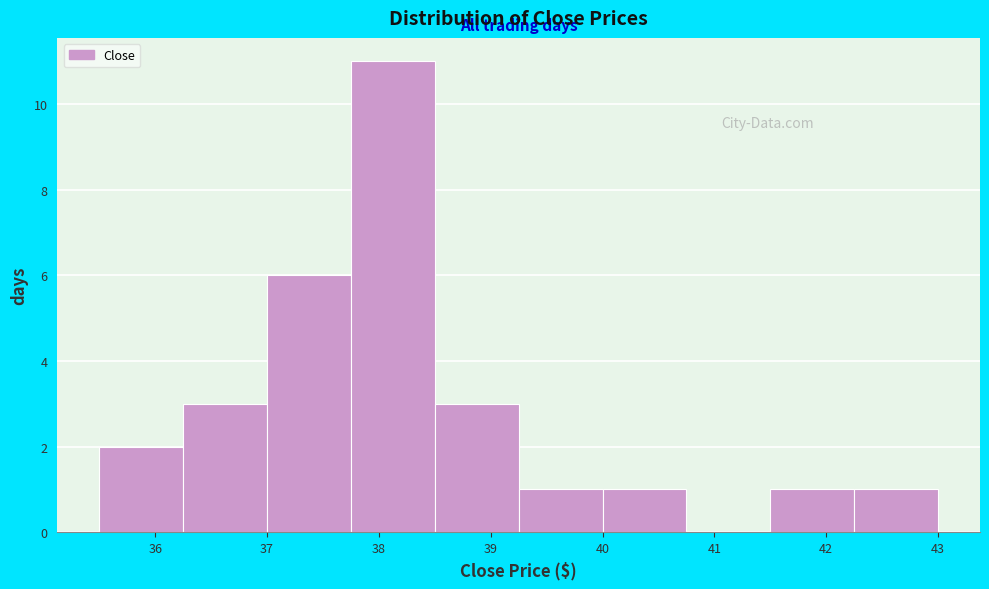

Over which range of the x-axis is the bar tallest?

37.75 to 38.50